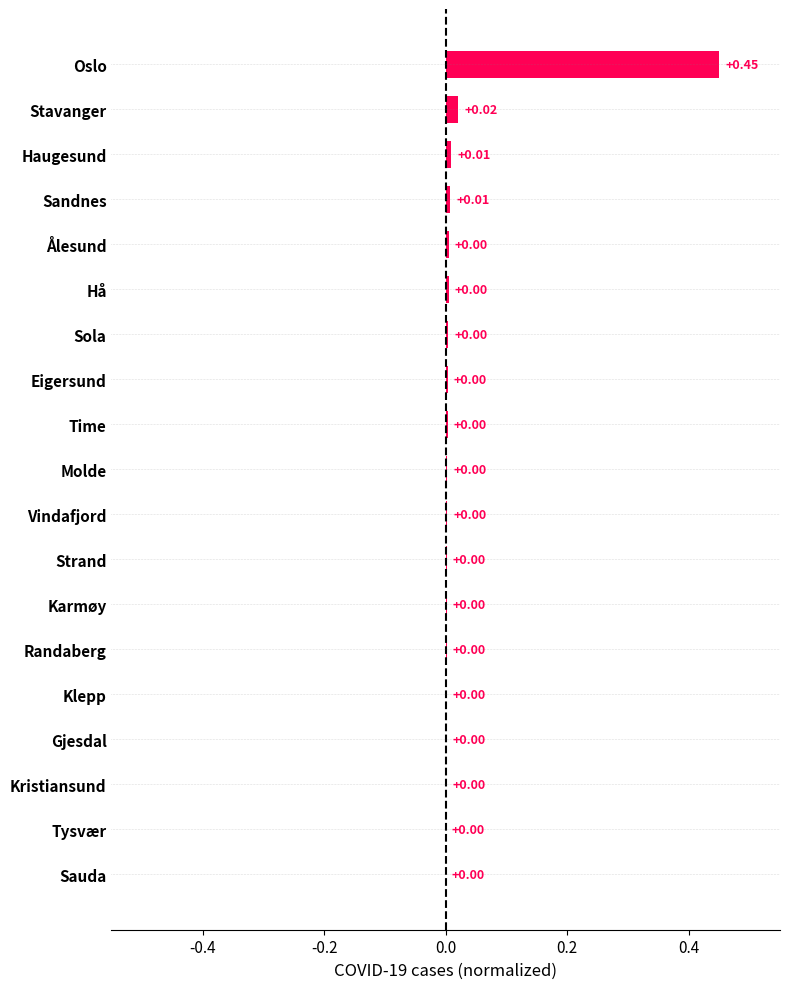

Which category has the highest value across all series?

Oslo